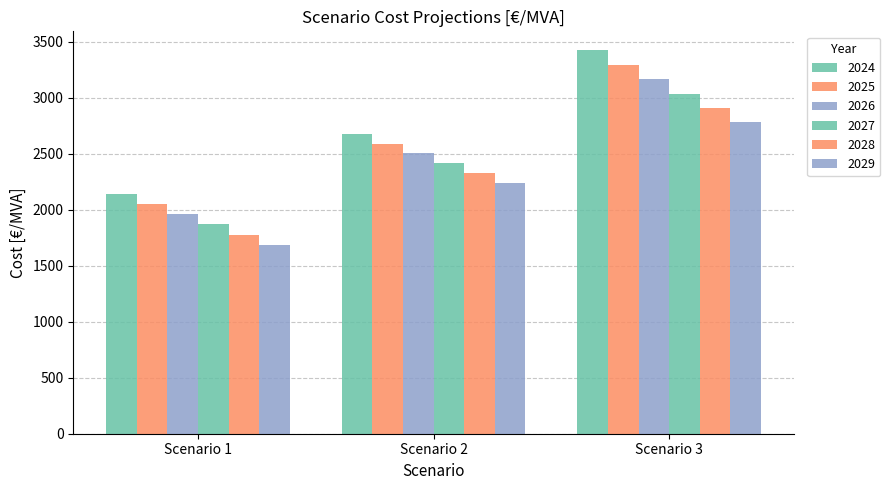

Rank the series by their maximum value, from lowest to highest.

2029, 2028, 2027, 2026, 2025, 2024